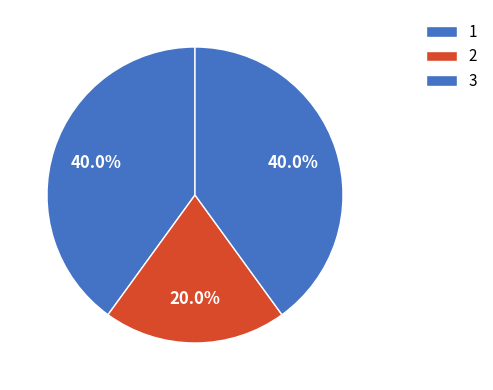

How many segments does this pie chart have?

3